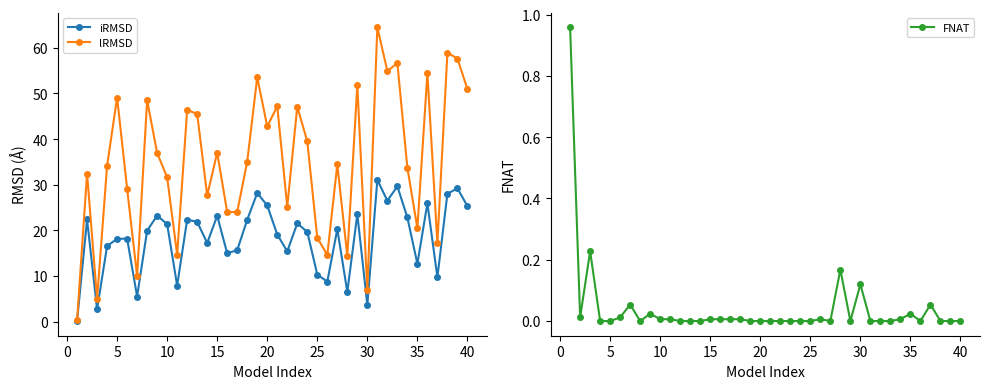

What is the value of the iRMSD point at the 27th from the left?

20.3